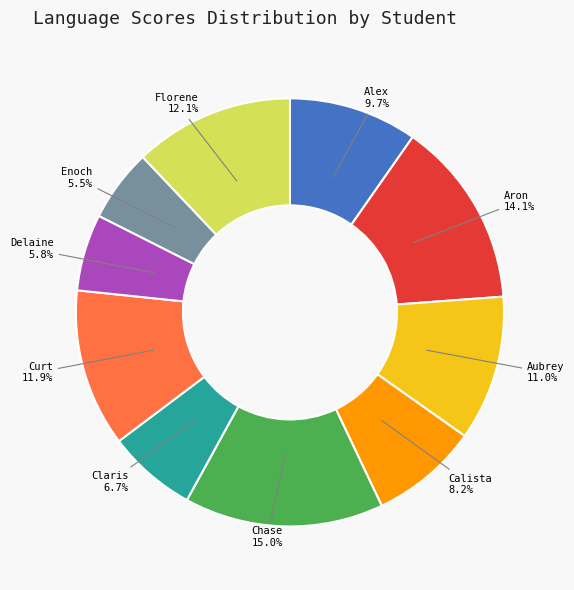

Does any single category account for the majority?

No